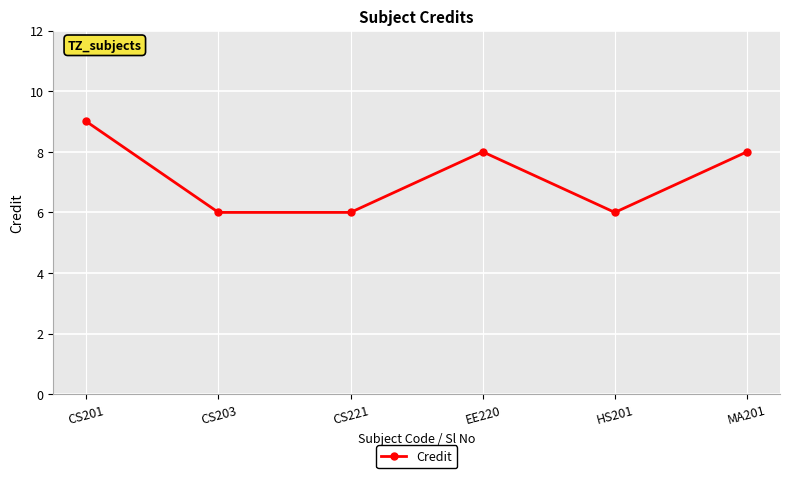

What is the label of the 5th point from the right?

CS203